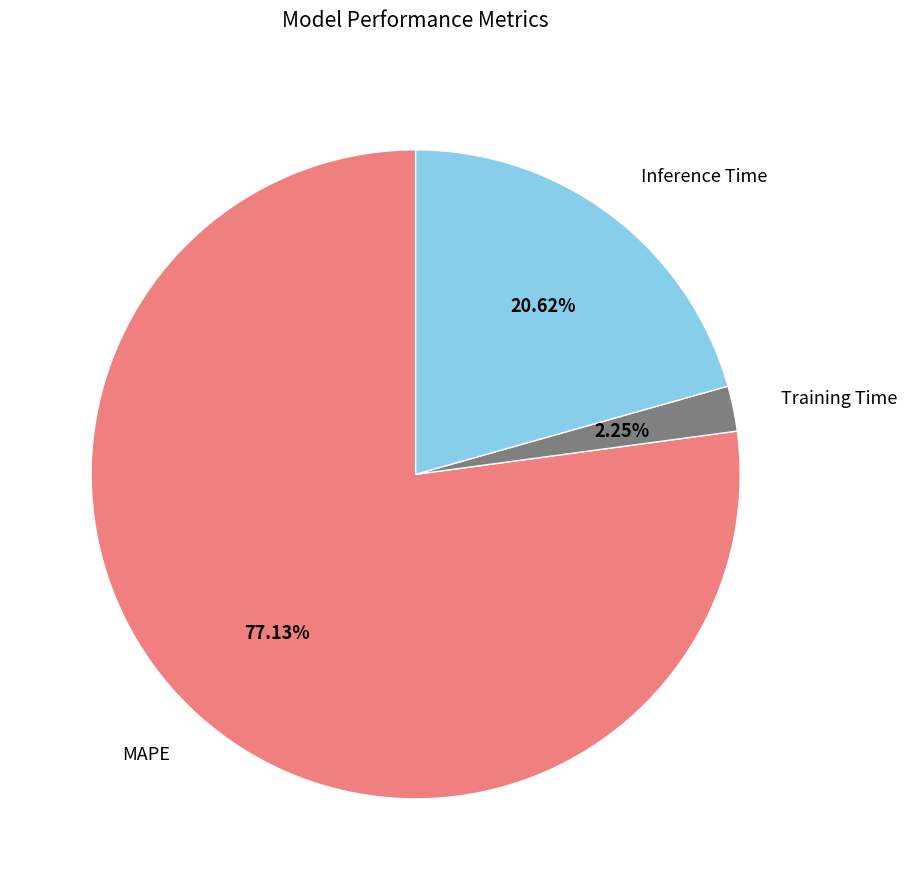

To the nearest percent, what portion does MAPE represent?

77%